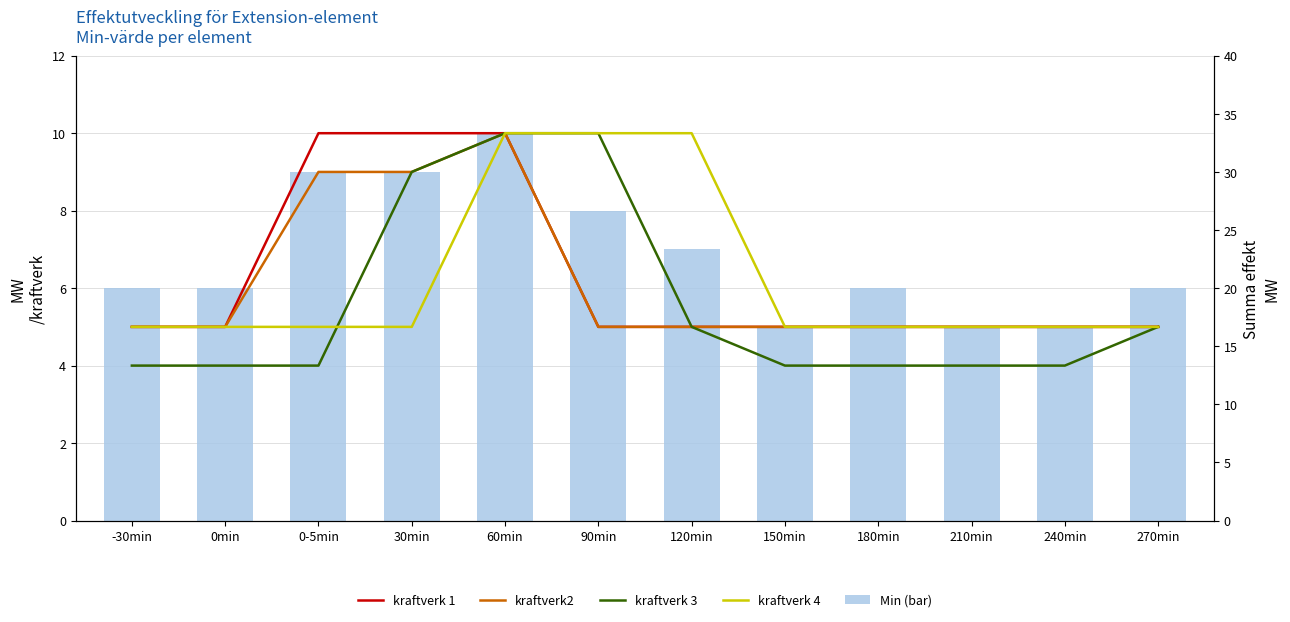

Is the value of Min (bar) at 180min greater than the value of kraftverk 4 at -30min?

Yes